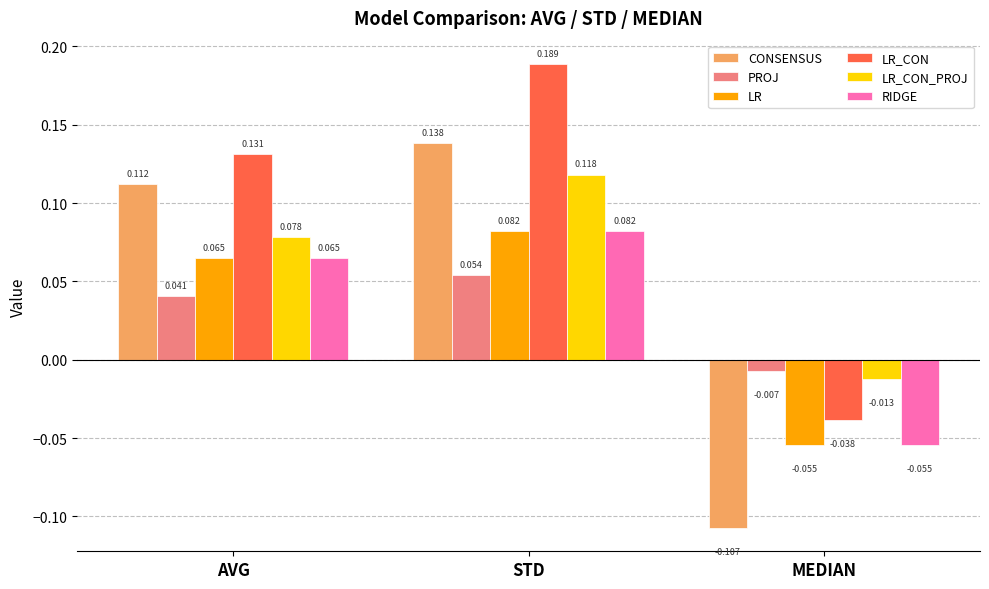

At which label does LR_CON_PROJ reach its peak?

STD